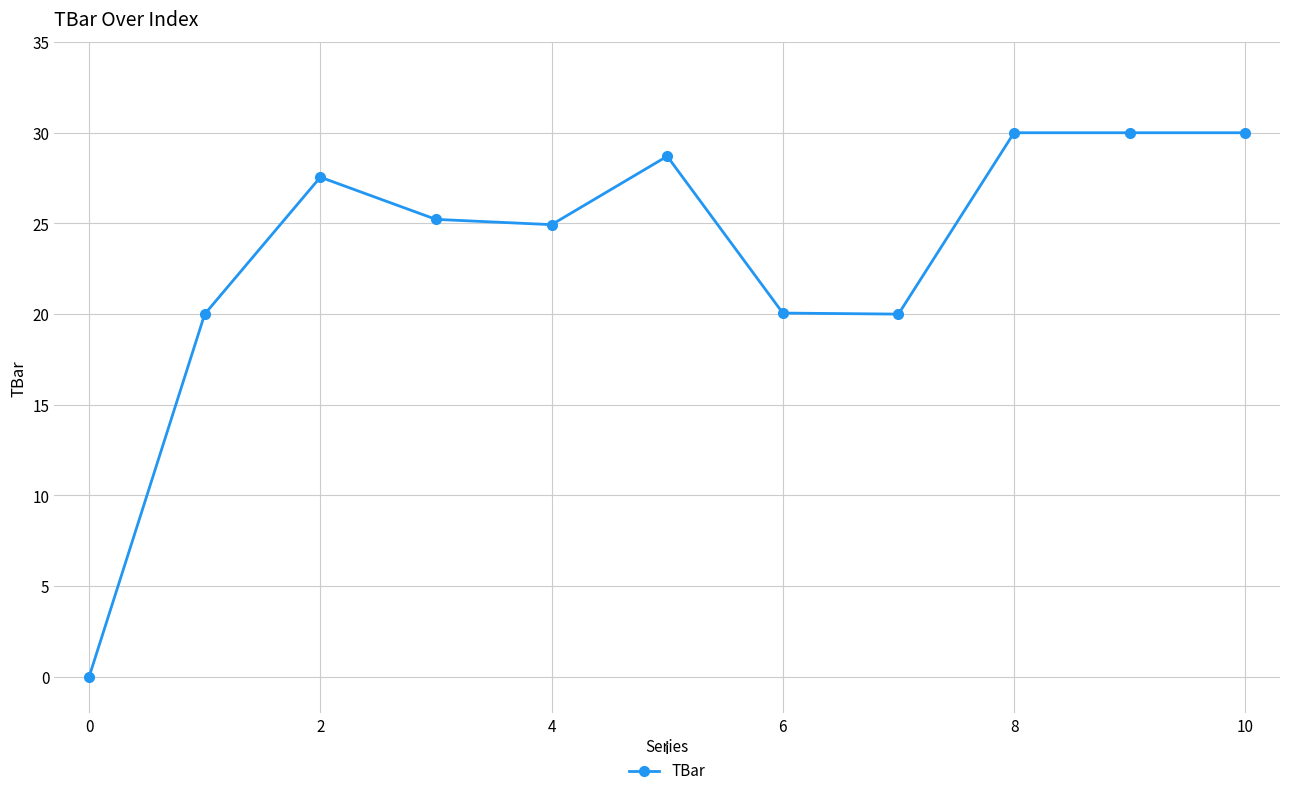

How many data points does each series have?

11